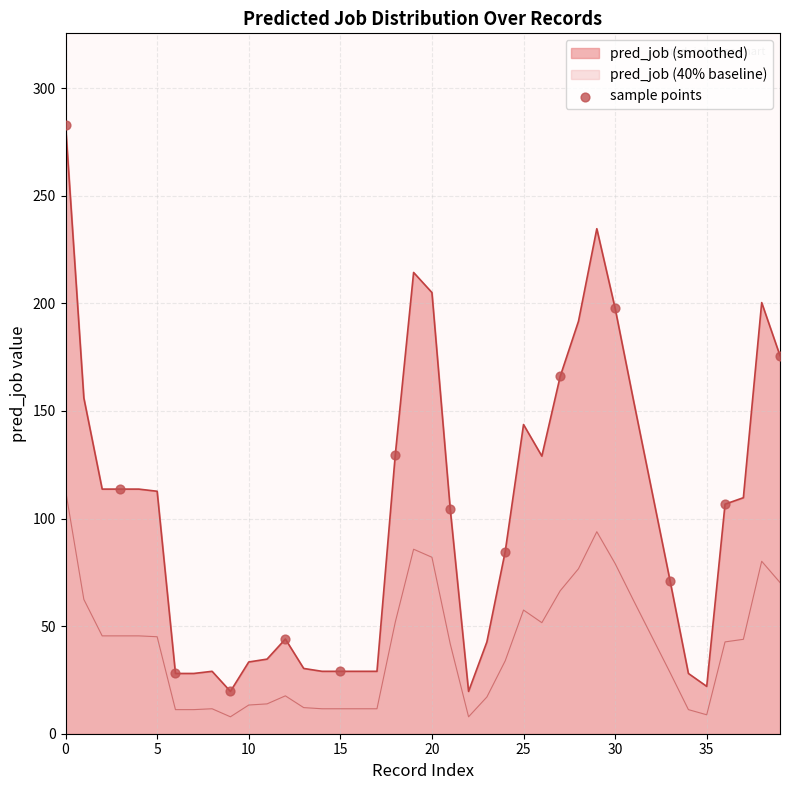

Which series has the widest spread of values?

pred_job (smoothed)